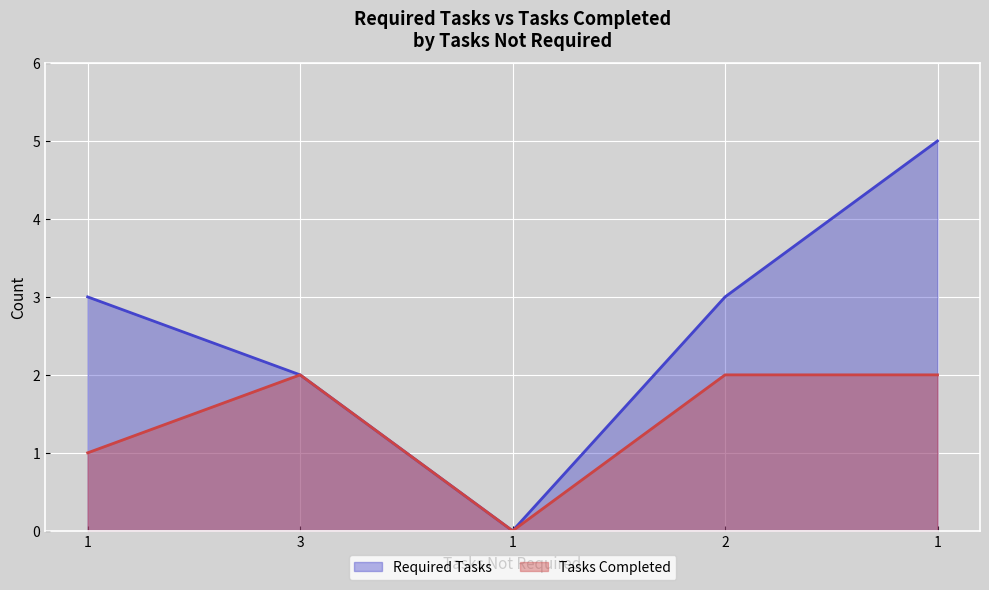

Where is Required Tasks nearest to the value 2?

3